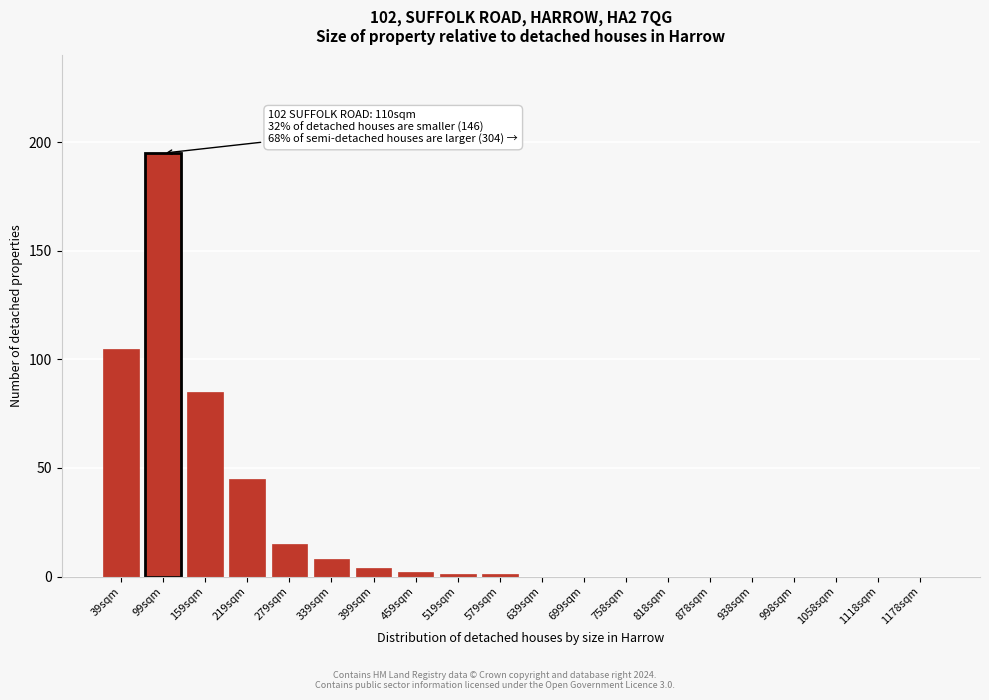

Reading left to right, list all the values displayed in this chart.

39sqm=105	99sqm=195	159sqm=85	219sqm=45	279sqm=15	339sqm=8	399sqm=4	459sqm=2	519sqm=1	579sqm=1	639sqm=0	699sqm=0	758sqm=0	818sqm=0	878sqm=0	938sqm=0	998sqm=0	1058sqm=0	1118sqm=0	1178sqm=0